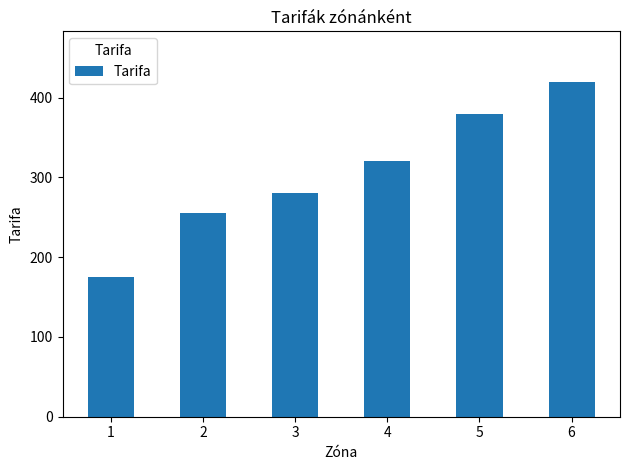

Does the chart contain any negative values?

No